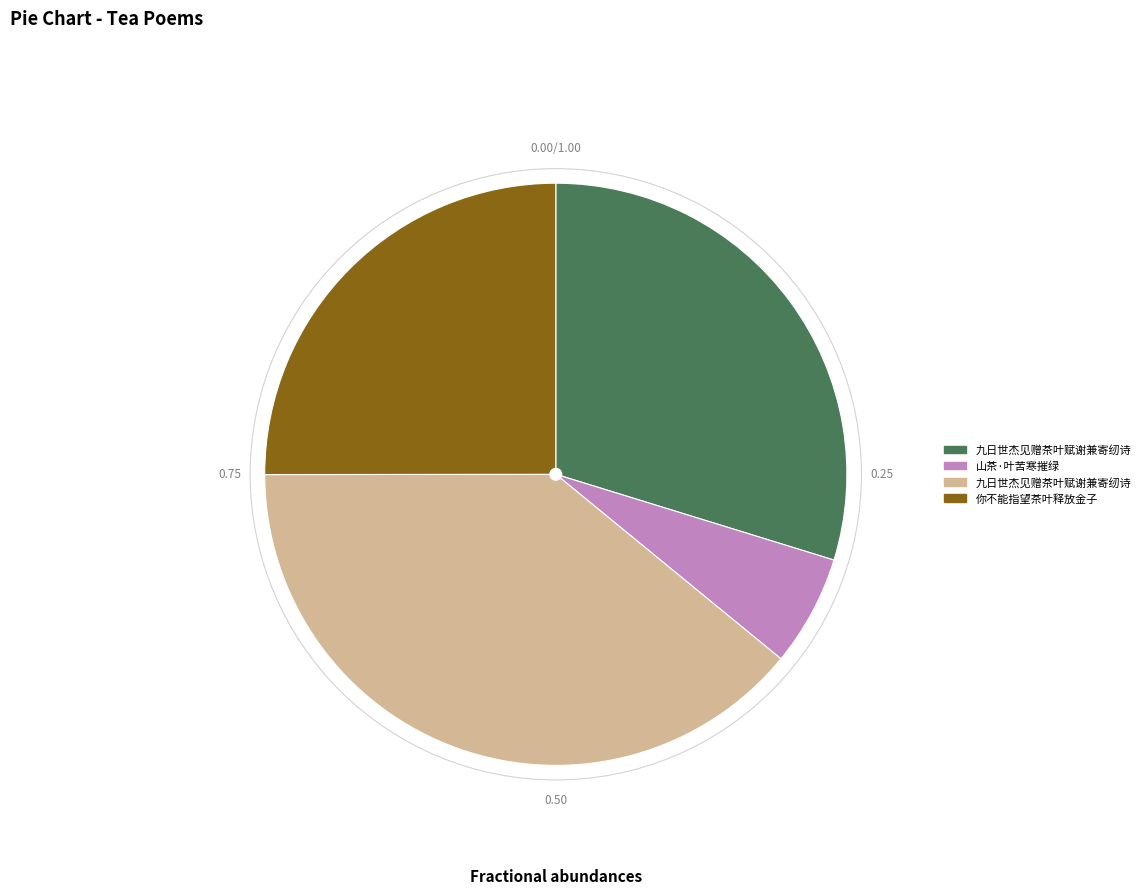

Is there a majority slice in this chart?

No